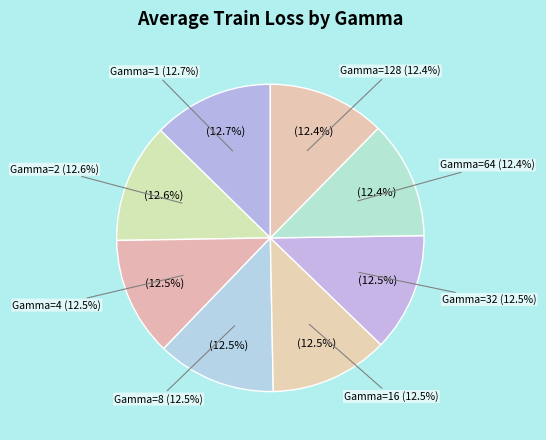

Do 16 and 128 together represent more than half of the pie?

No